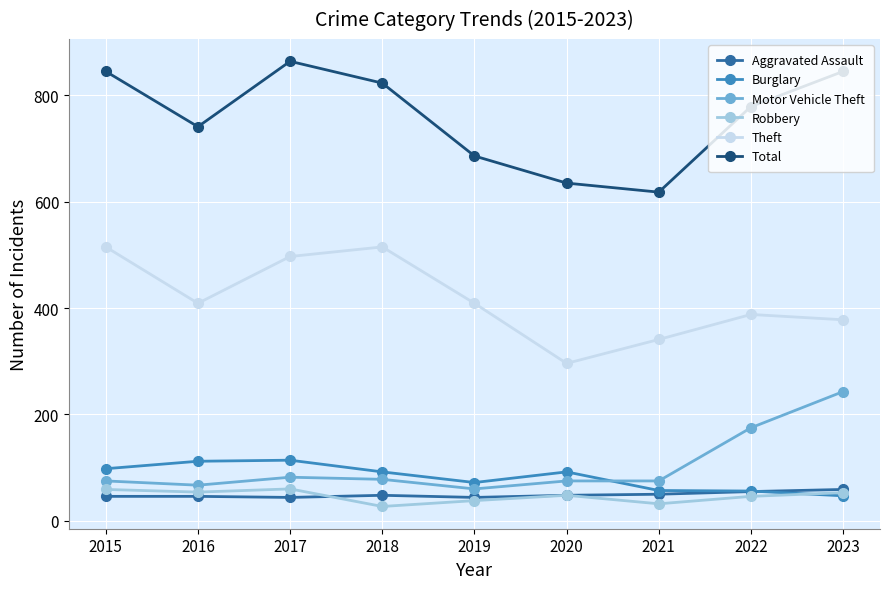

Does the chart display data point markers on the line(s)?

Yes